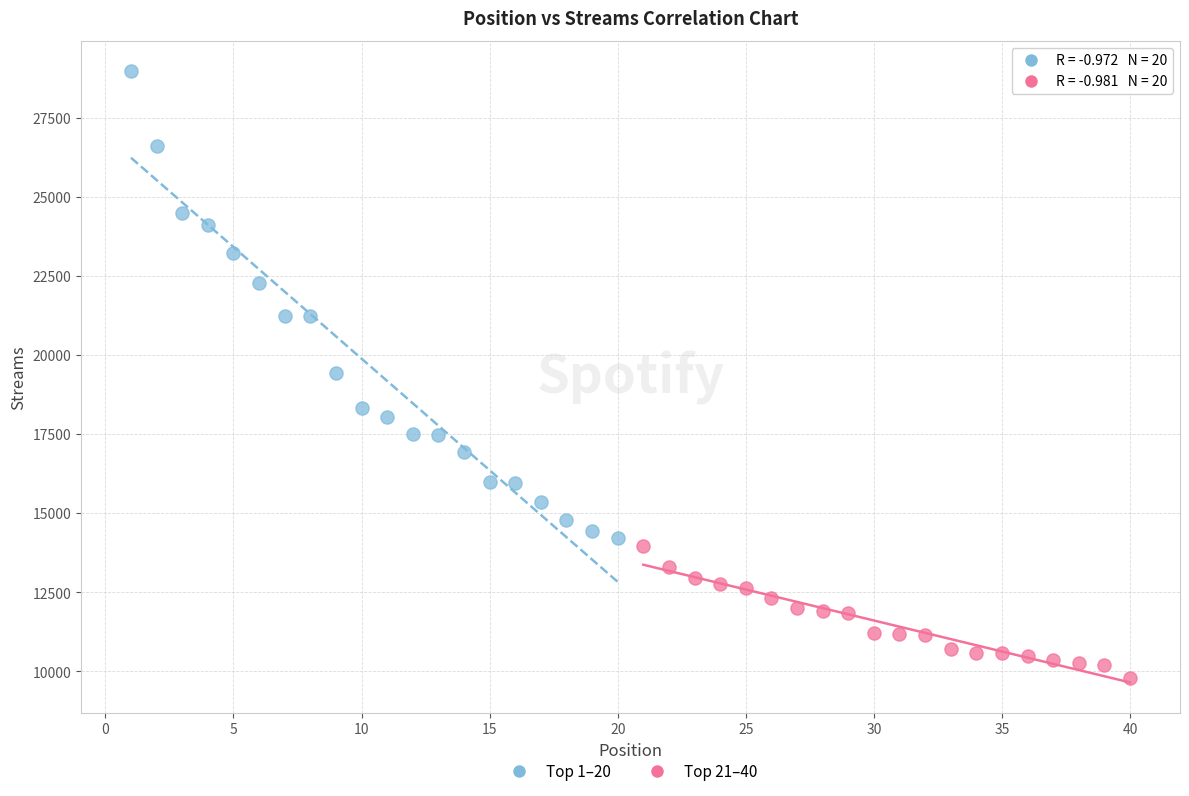

Which series contains the lowest Y value?

Top 21–40